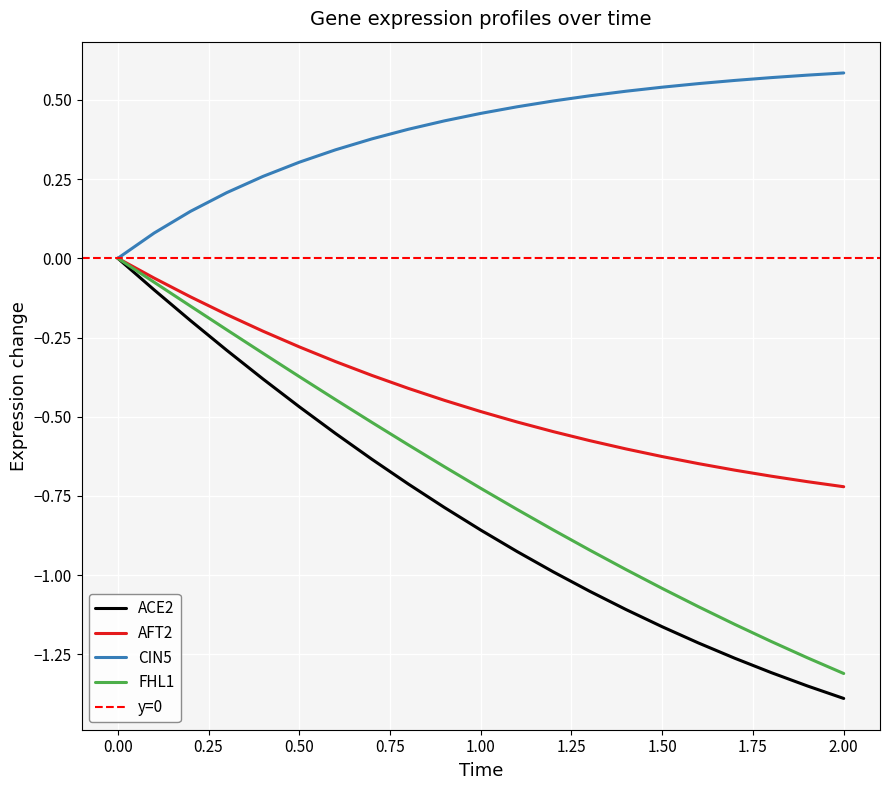

True or false: CIN5 has a value of 0.8 at 1.50.

False